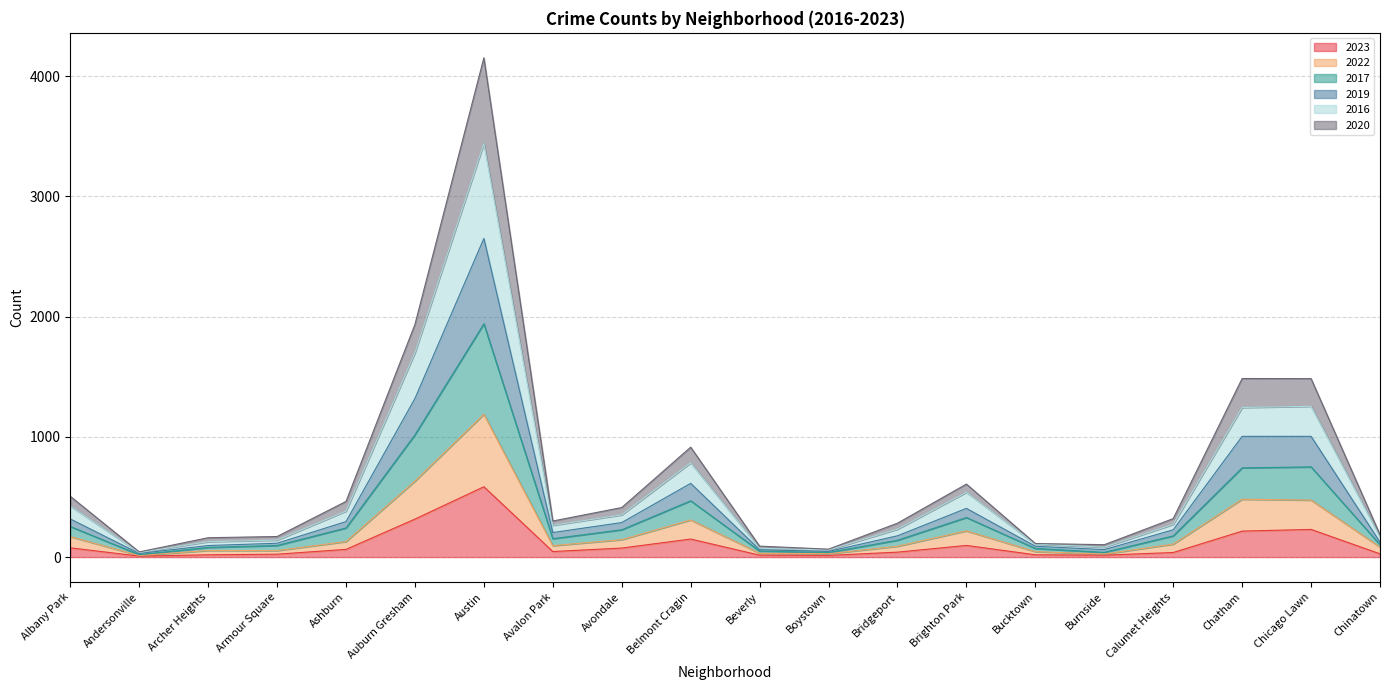

What is the smallest value displayed?

8